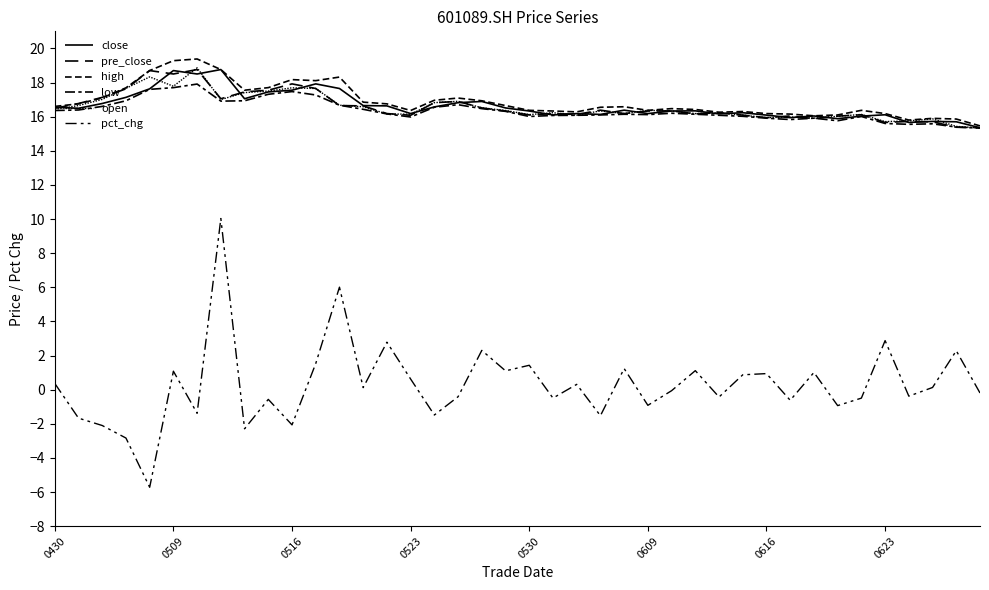

List the labels in order of open value, smallest first.

39, 38, 35, 36, 37, 32, 30, 31, 33, 22, 29, 20, 34, 15, 14, 24, 27, 21, 28, 26, 23, 19, 25, 0430, 18, 13, 0509, 12, 16, 17, 0623, 0516, 8, 9, 11, 0523, 10, 0609, 0530, 0616